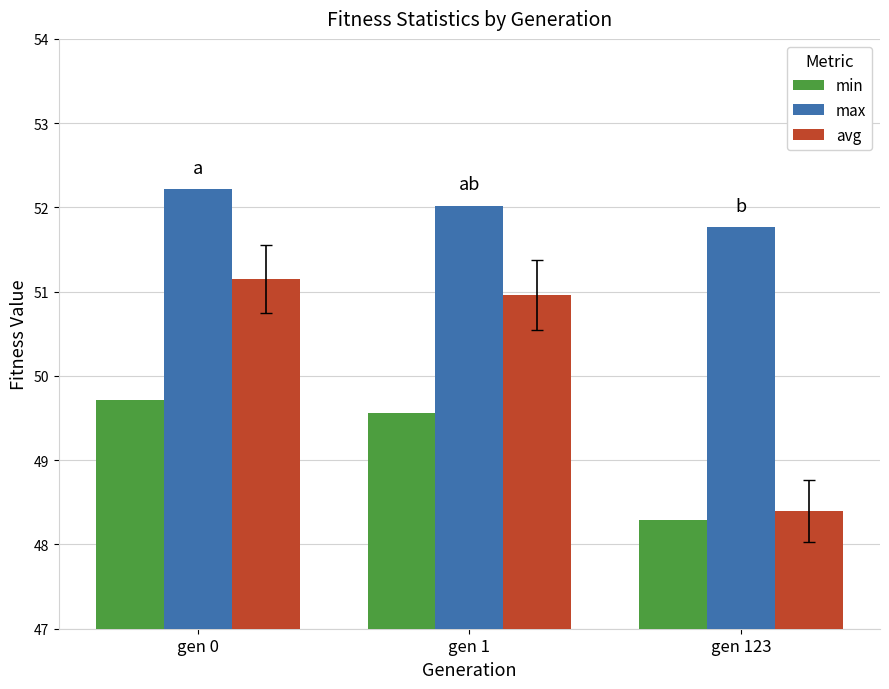

Which series has the widest spread of values?

avg